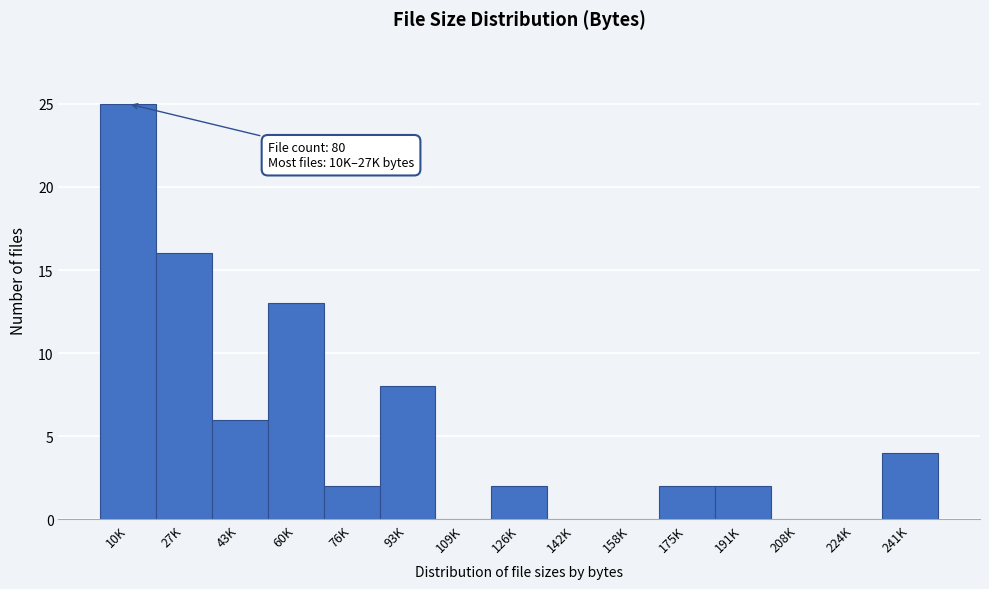

Reading right to left, extract all data points from this chart.

241K=4	224K=0	208K=0	191K=2	175K=2	158K=0	142K=0	126K=2	109K=0	93K=8	76K=2	60K=13	43K=6	27K=16	10K=25